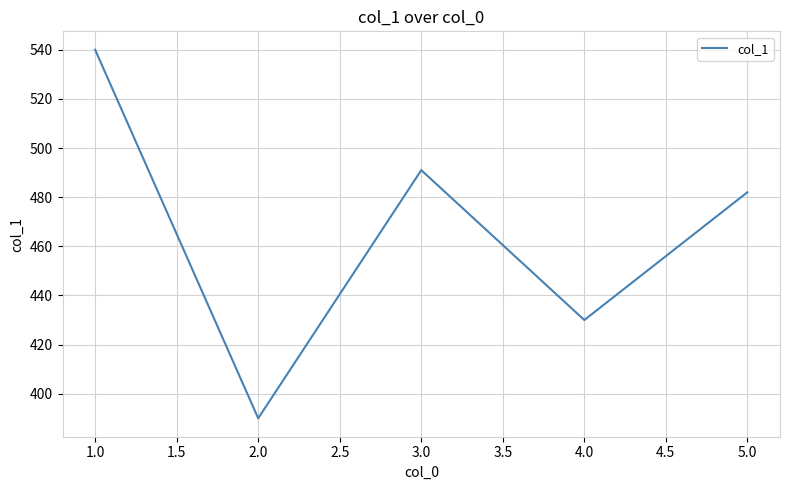

List the labels in order of value, smallest first.

2.0, 4.0, 5.0, 3.0, 1.0